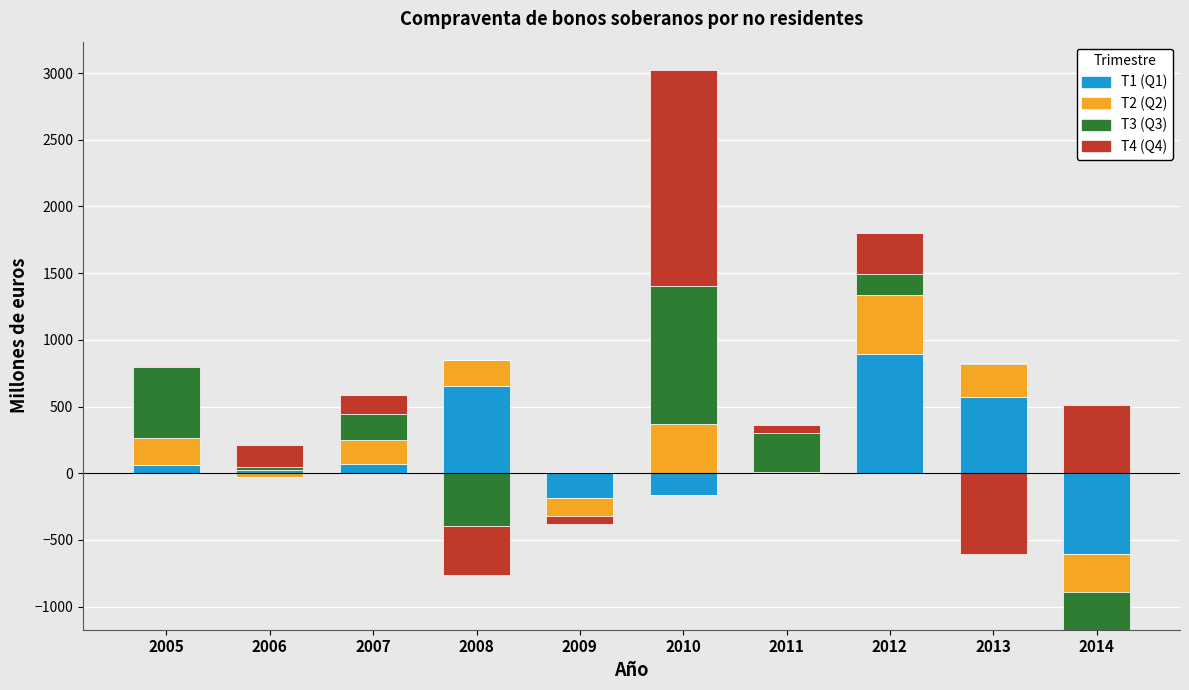

How many data points in T2 are less than 196?

5